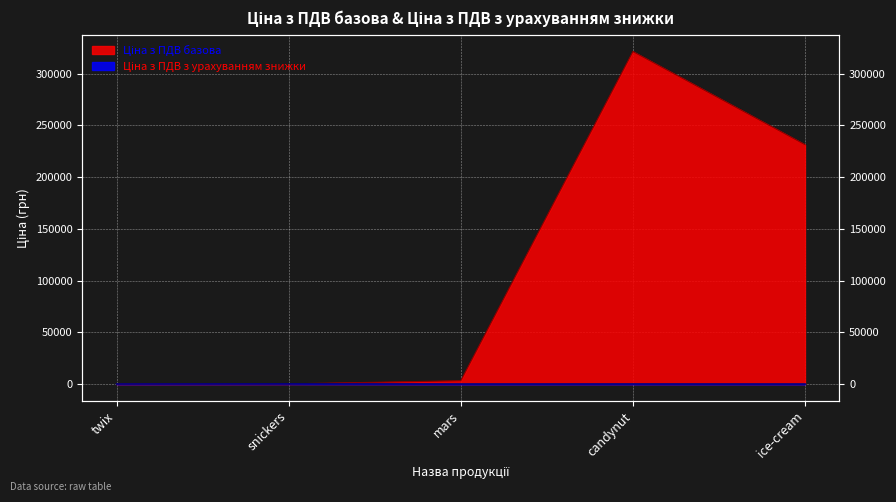

How many lines are shown in the chart?

2